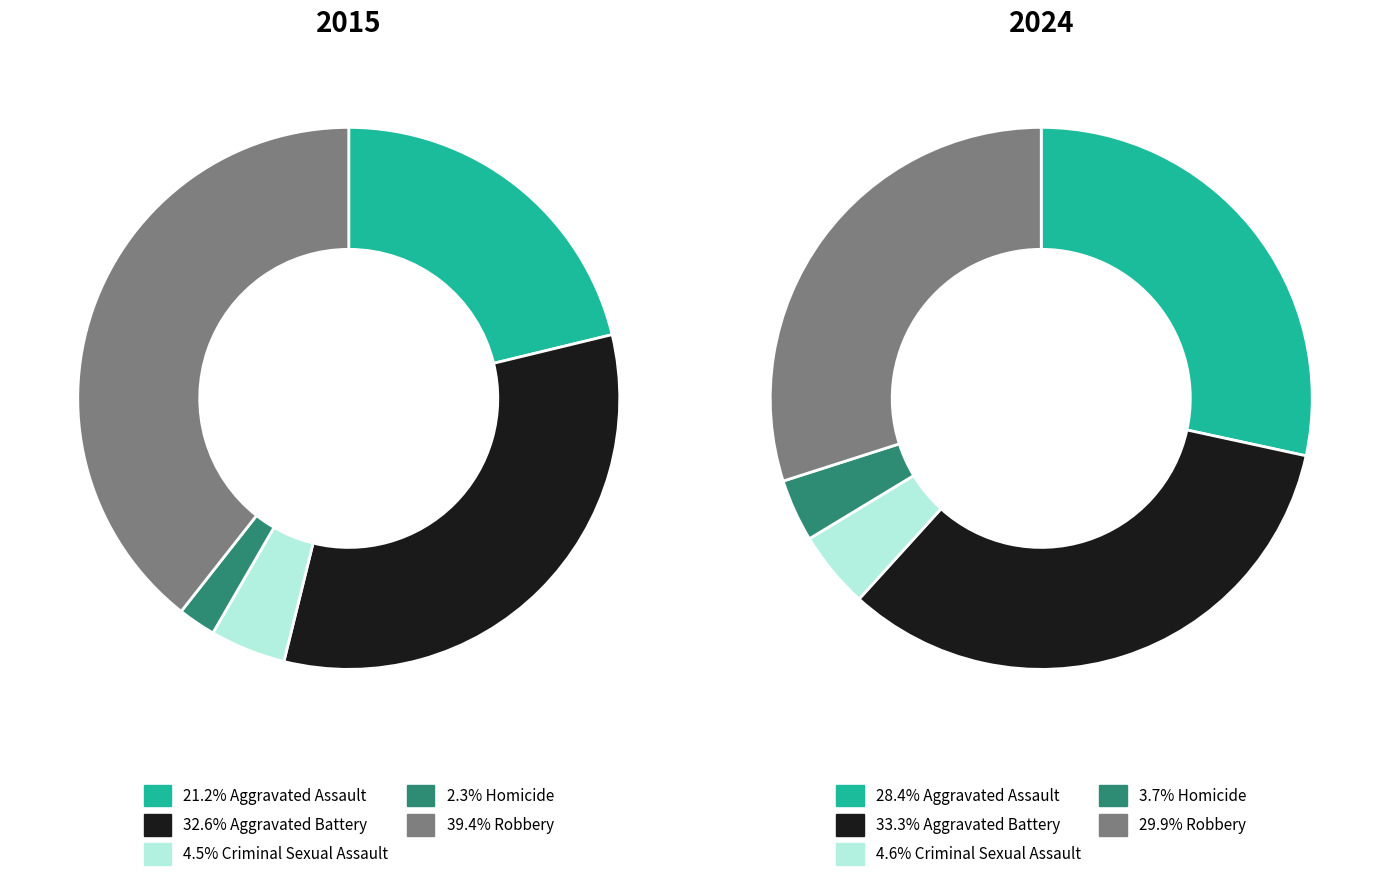

Count the number of slices in the pie.

5